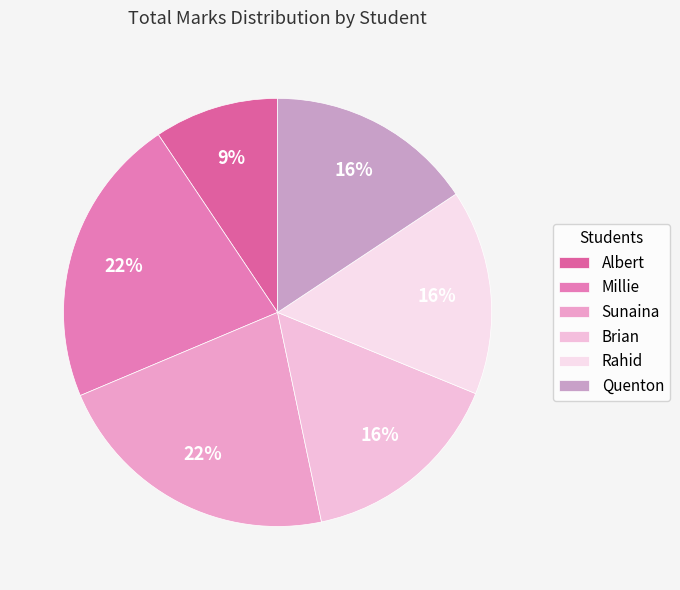

To the nearest percent, what percentage of the pie is Rahid?

16%